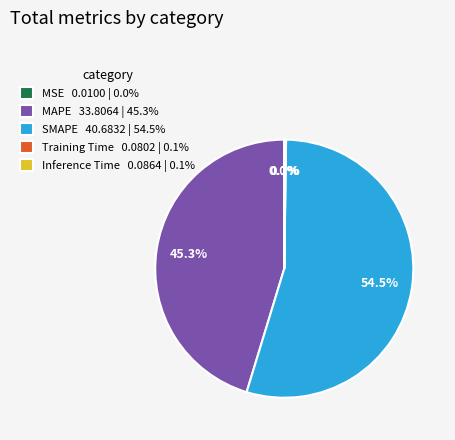

Which category accounts for the majority?

SMAPE